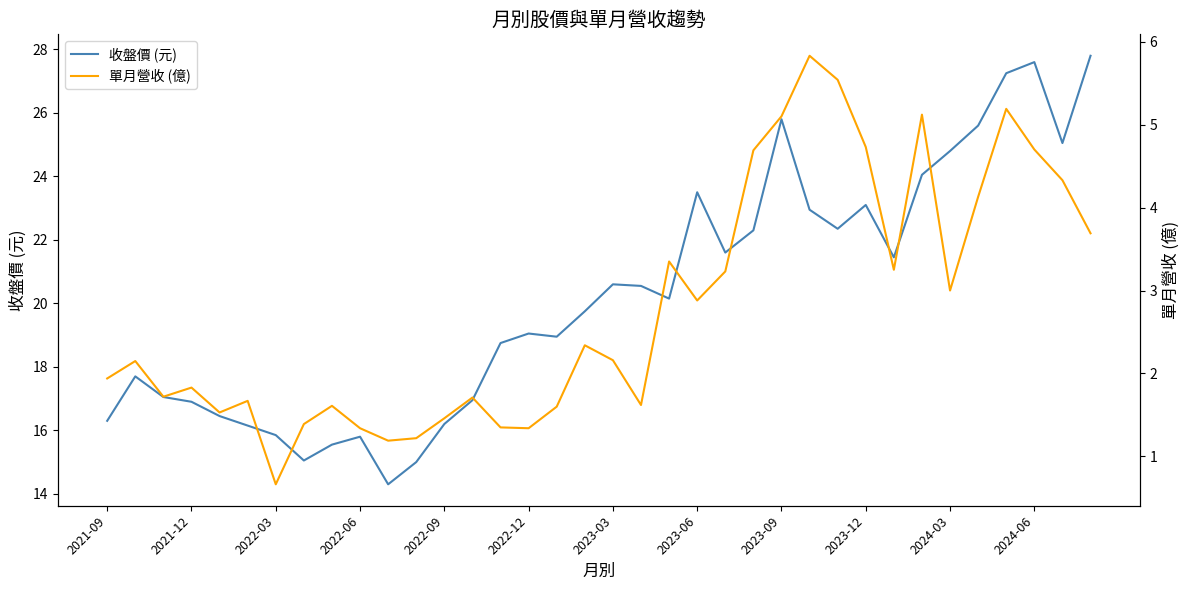

Which series has the largest total across all categories?

收盤價 (元)